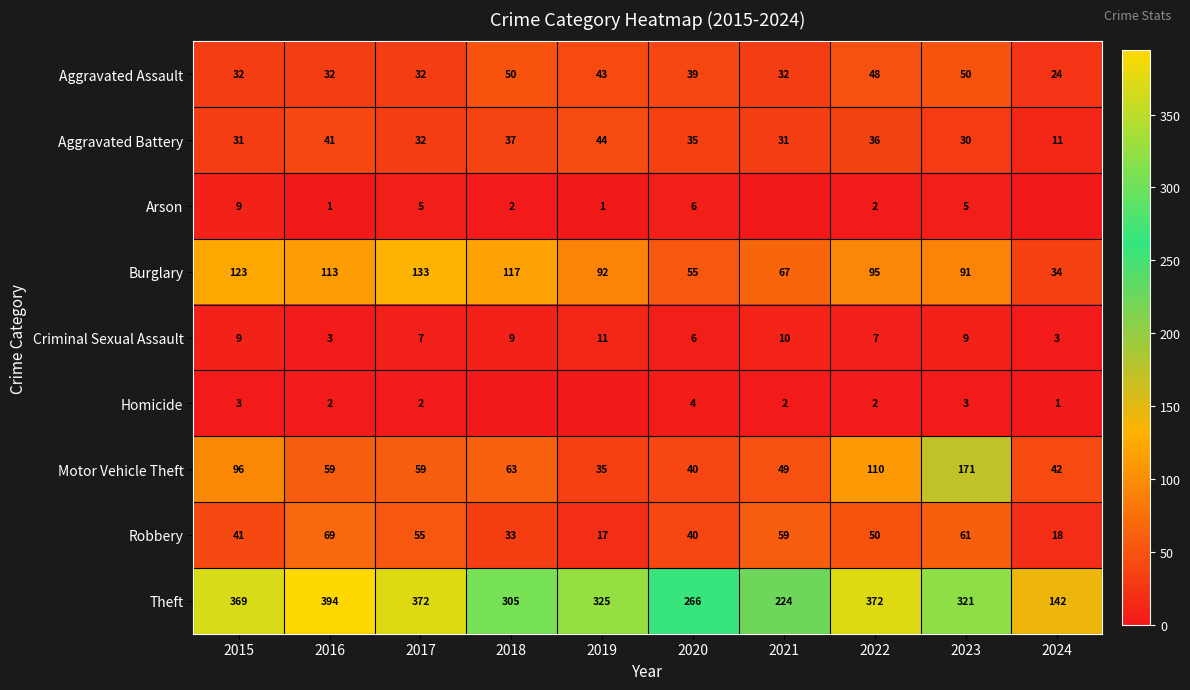

What is the difference between the maximum and minimum values in the Aggravated Battery series?

33